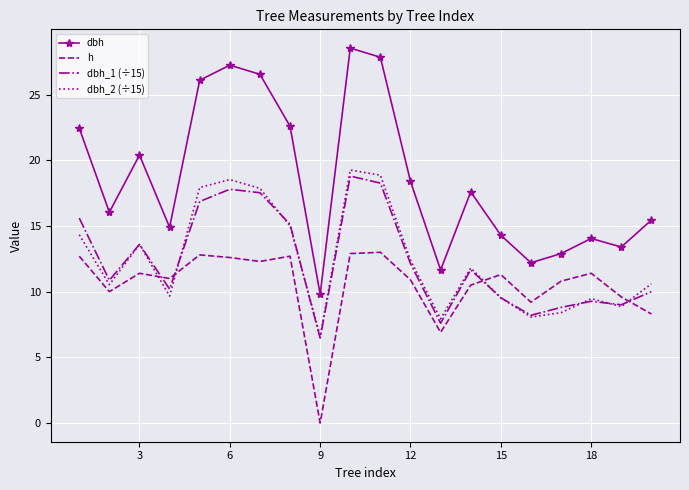

What is the sum of all dbh_1 (÷15) values?

247.3